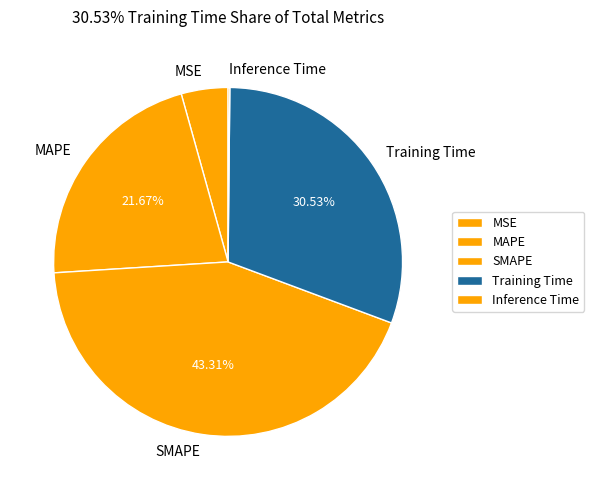

Is it true that MSE is 4% of the pie?

True